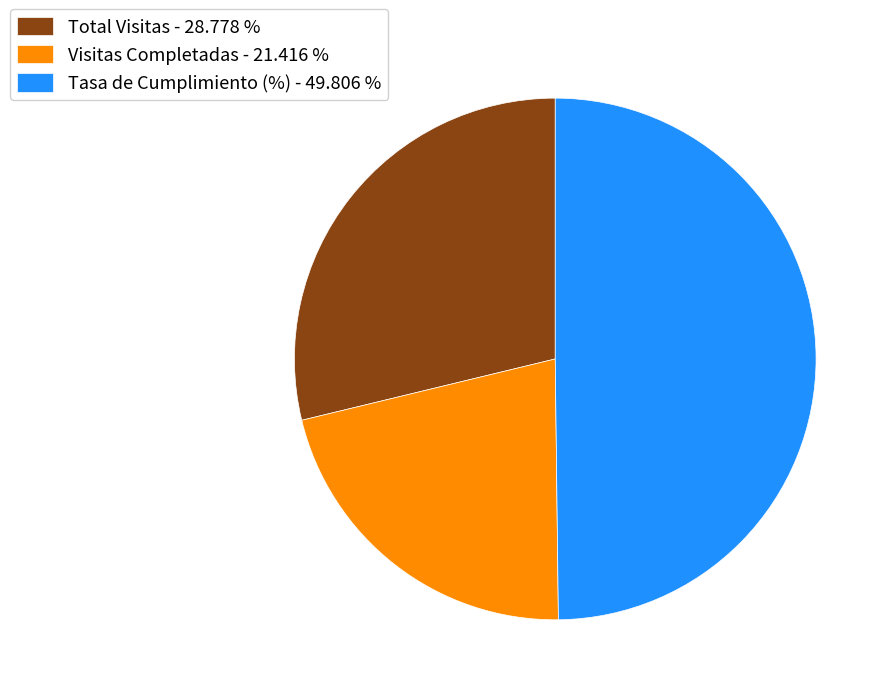

Does Visitas Completadas - 21.416 % account for over 50% of the chart?

No